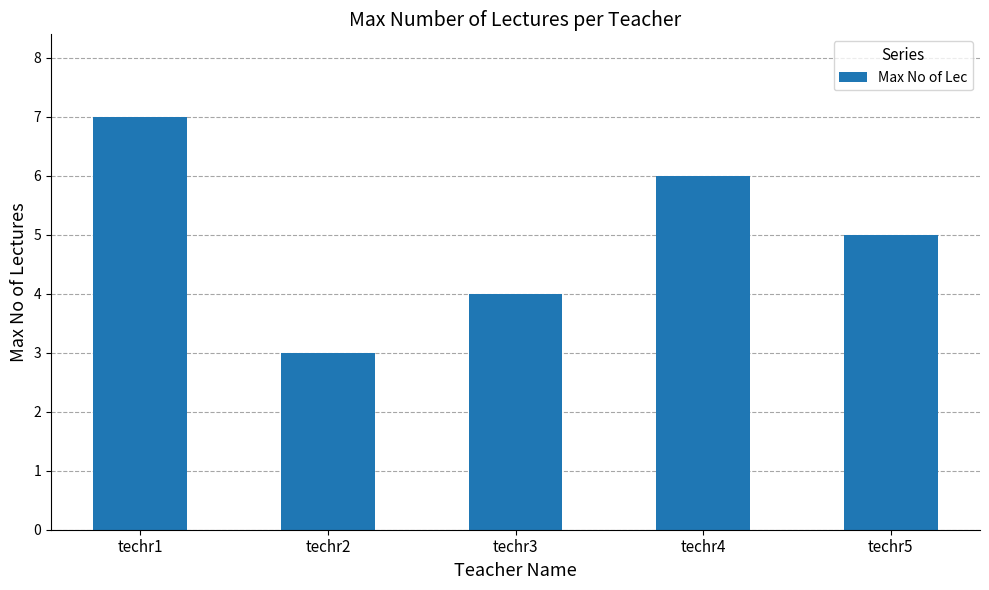

Reading left to right, transcribe all the data shown in this chart.

techr1=7	techr2=3	techr3=4	techr4=6	techr5=5